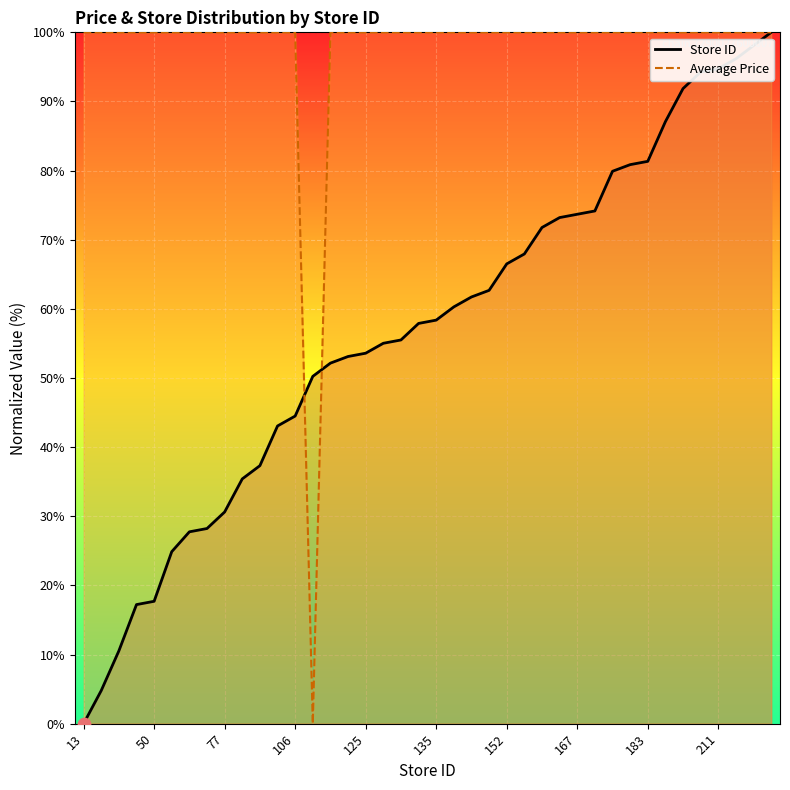

What are all the series names shown in the legend?

Average Price, Store ID